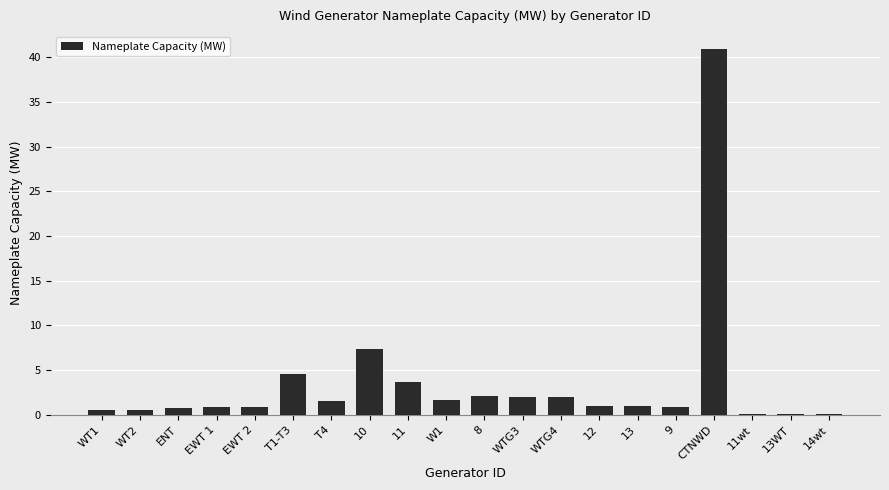

True or false: the data shows 2.0 at WTG3.

True